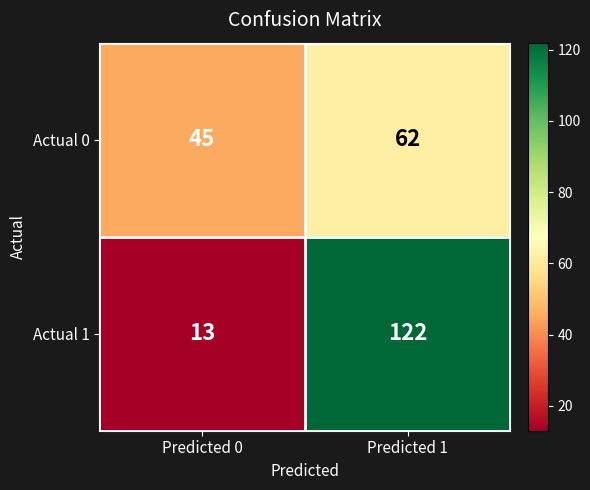

At which label is Actual 1 closest to 67?

Predicted 0